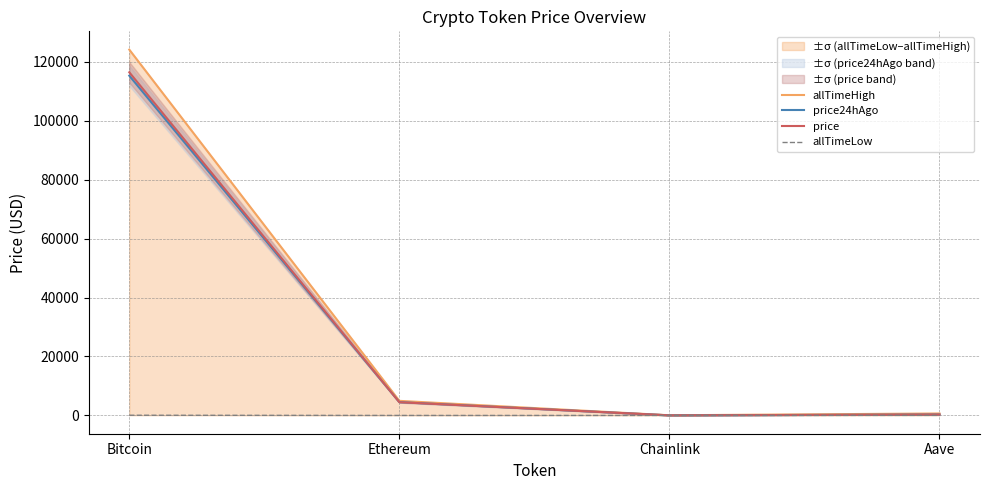

In allTimeLow, how many points are lower than both neighbors (excluding endpoints)?

1